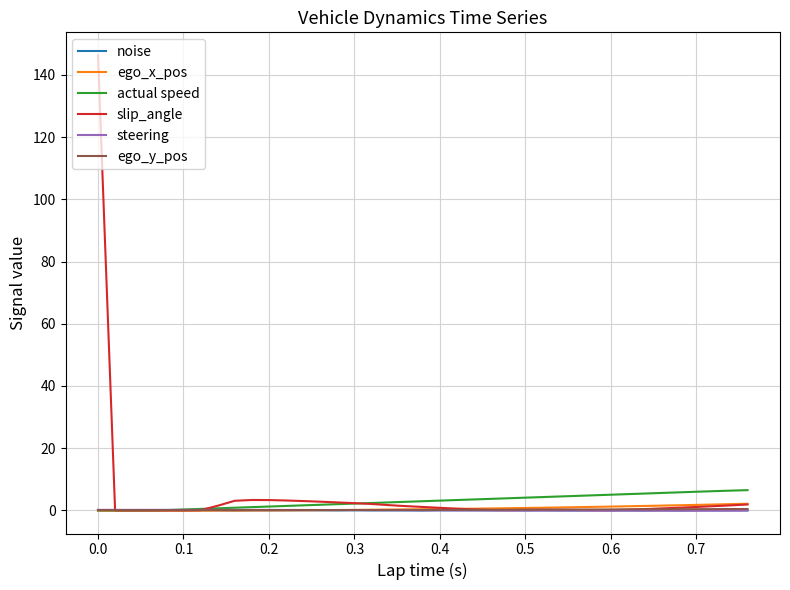

Which series has the largest range (max minus min)?

slip_angle